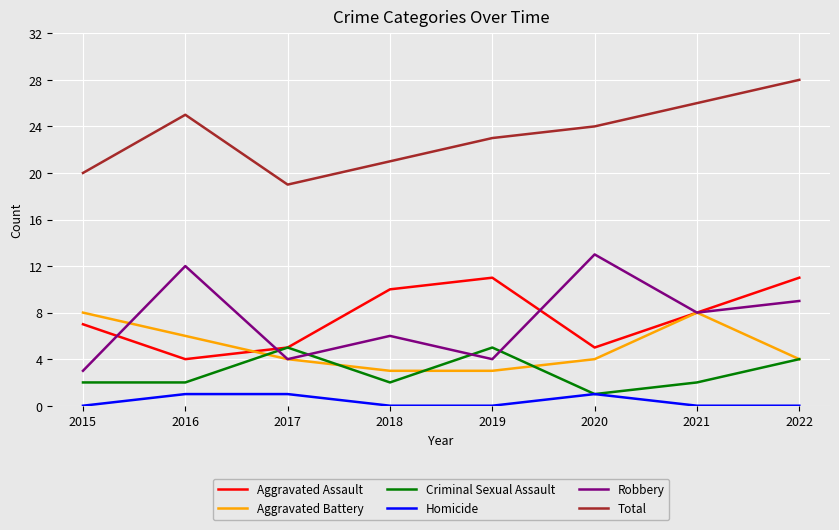

Reading right to left, extract all data points from this chart.

Aggravated Assault: 2022=11	2021=8	2020=5	2019=11	2018=10	2017=5	2016=4	2015=7
Aggravated Battery: 2022=4	2021=8	2020=4	2019=3	2018=3	2017=4	2016=6	2015=8
Criminal Sexual Assault: 2022=4	2021=2	2020=1	2019=5	2018=2	2017=5	2016=2	2015=2
Homicide: 2022=0	2021=0	2020=1	2019=0	2018=0	2017=1	2016=1	2015=0
Robbery: 2022=9	2021=8	2020=13	2019=4	2018=6	2017=4	2016=12	2015=3
Total: 2022=28	2021=26	2020=24	2019=23	2018=21	2017=19	2016=25	2015=20